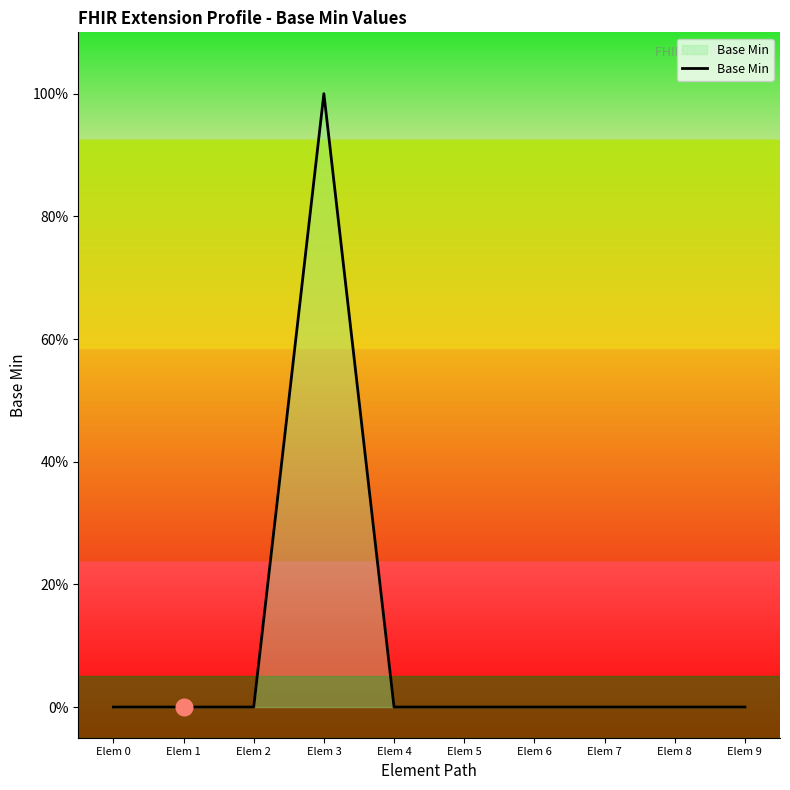

What is the maximum value shown in the chart?

1